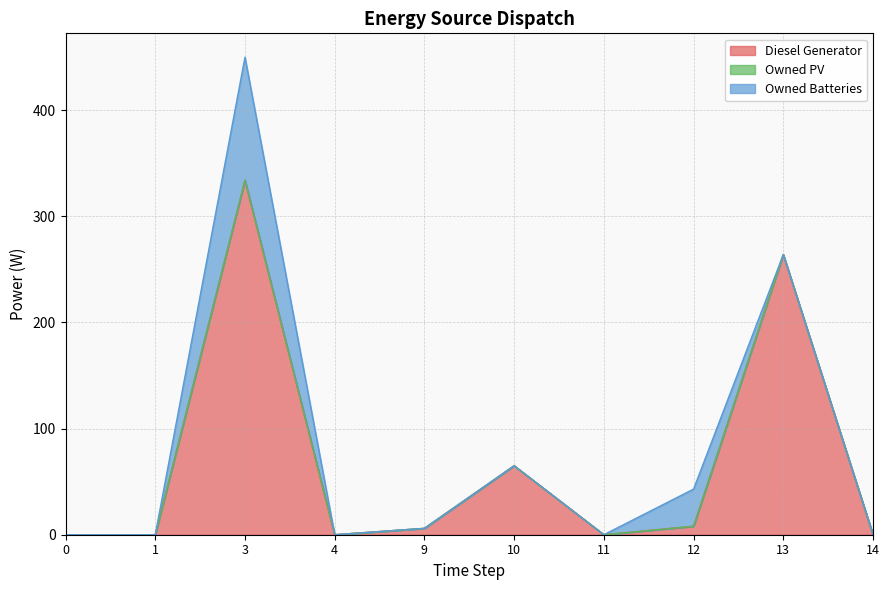

Which has a higher value, 12 or 9?

12